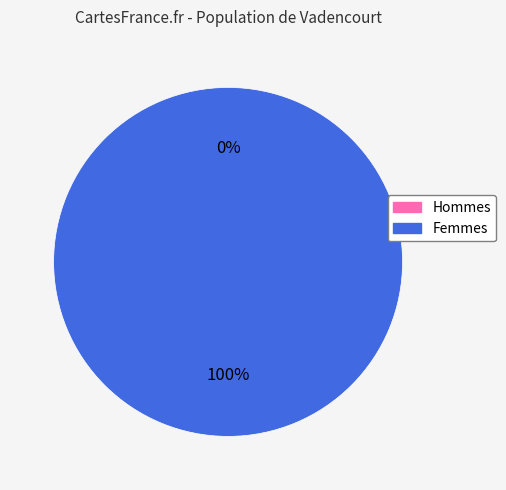

How many segments does this pie chart have?

2